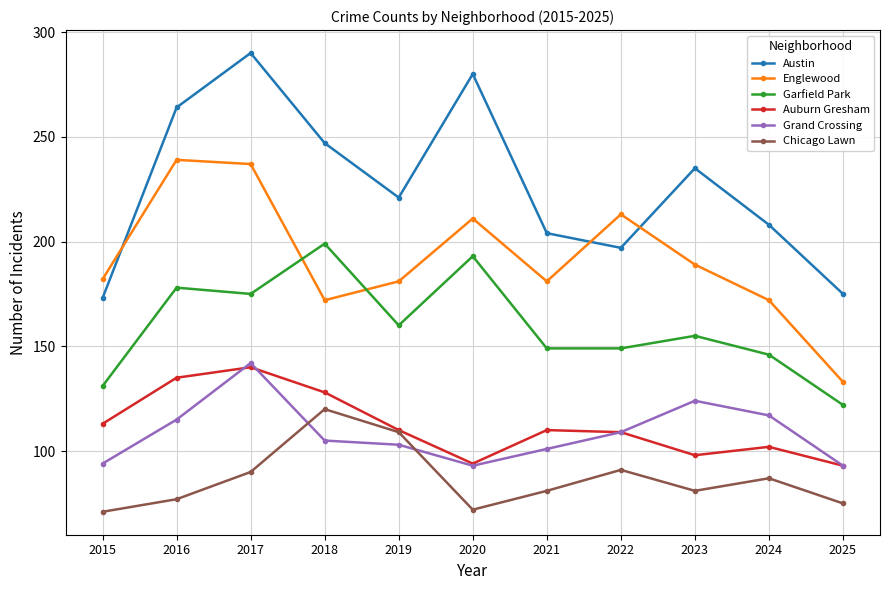

True or false: Auburn Gresham has more than 1 points higher than both neighbors.

True